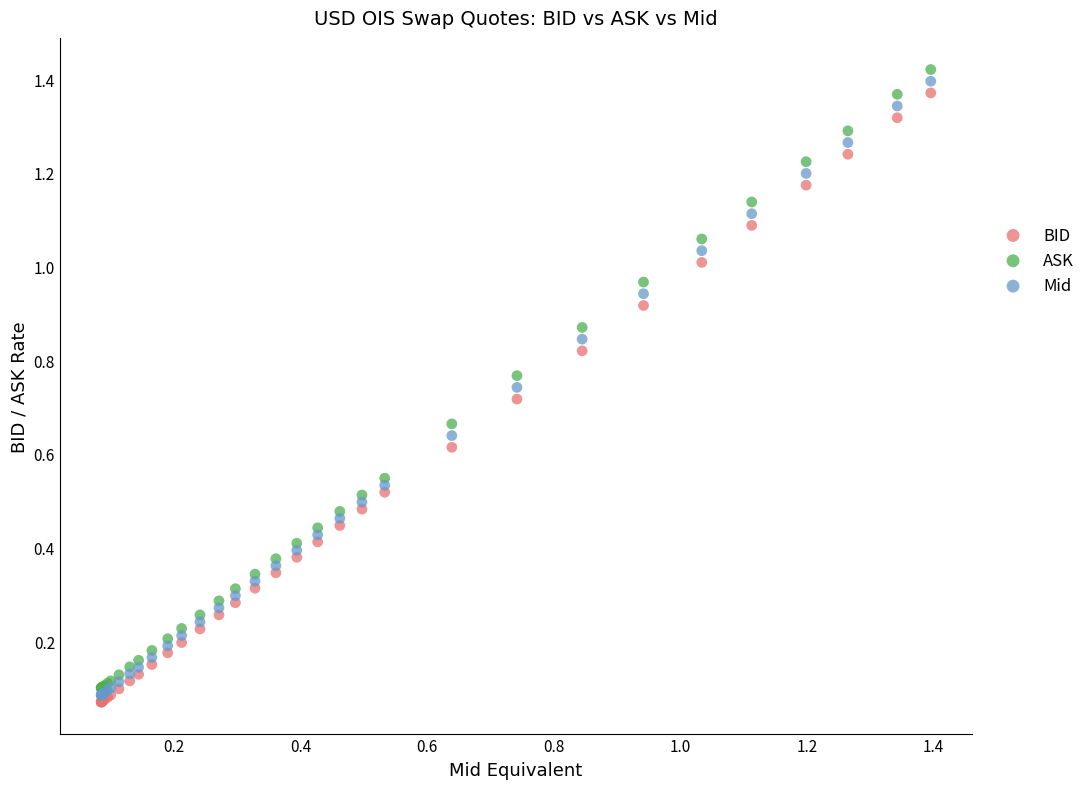

Which series contains the highest Y value?

ASK